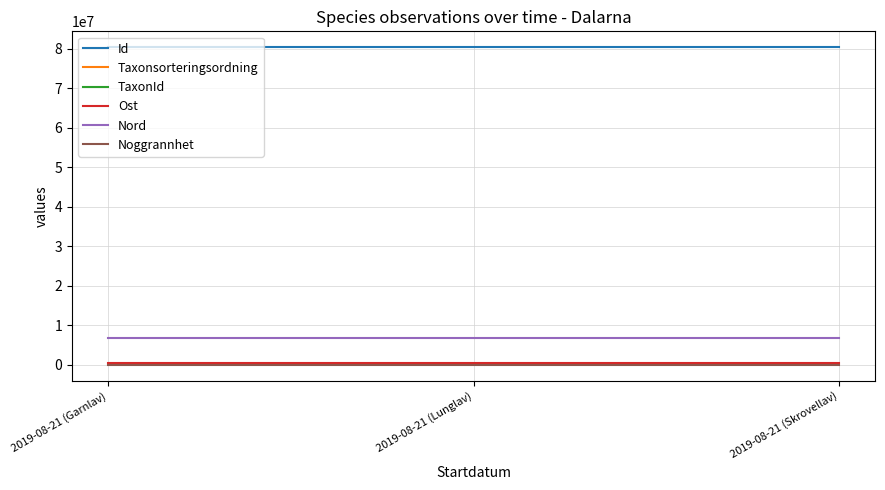

True or false: Noggrannhet has a value of 5.0 at 2019-08-21 (Skrovellav).

True